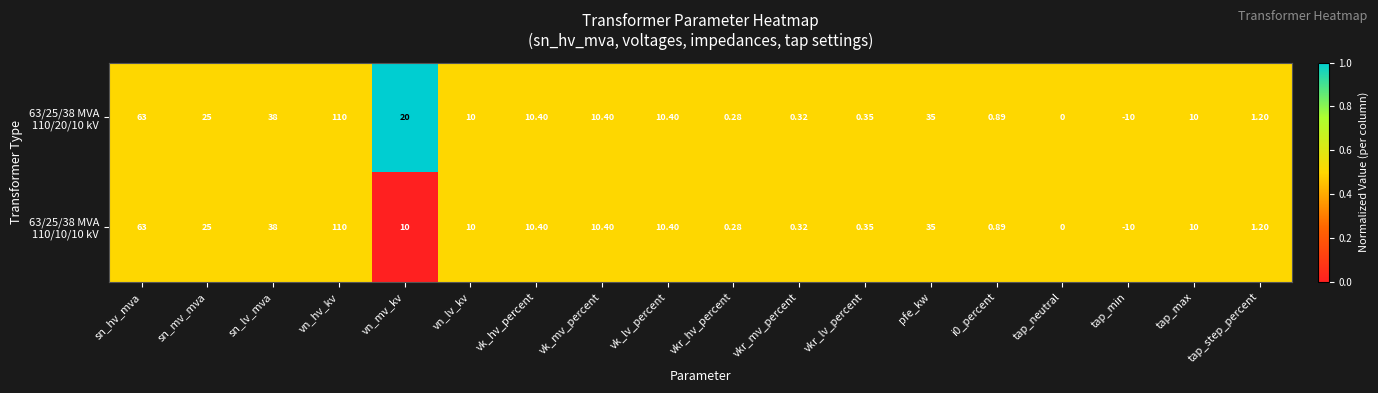

At which category is the sum across all series the highest?

vn_hv_kv